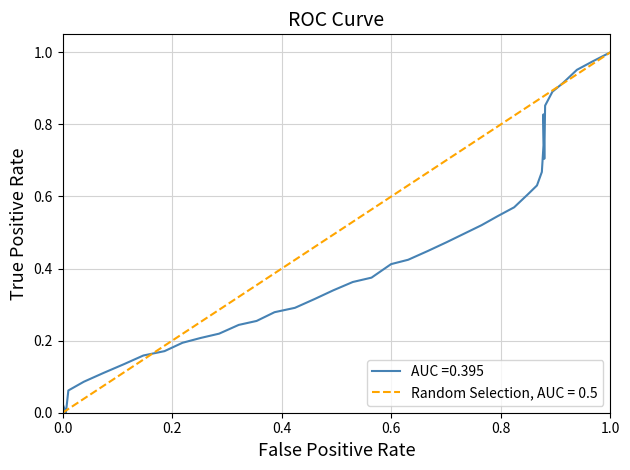

How many interior local valleys (lower than both neighbors) does the data have?

2